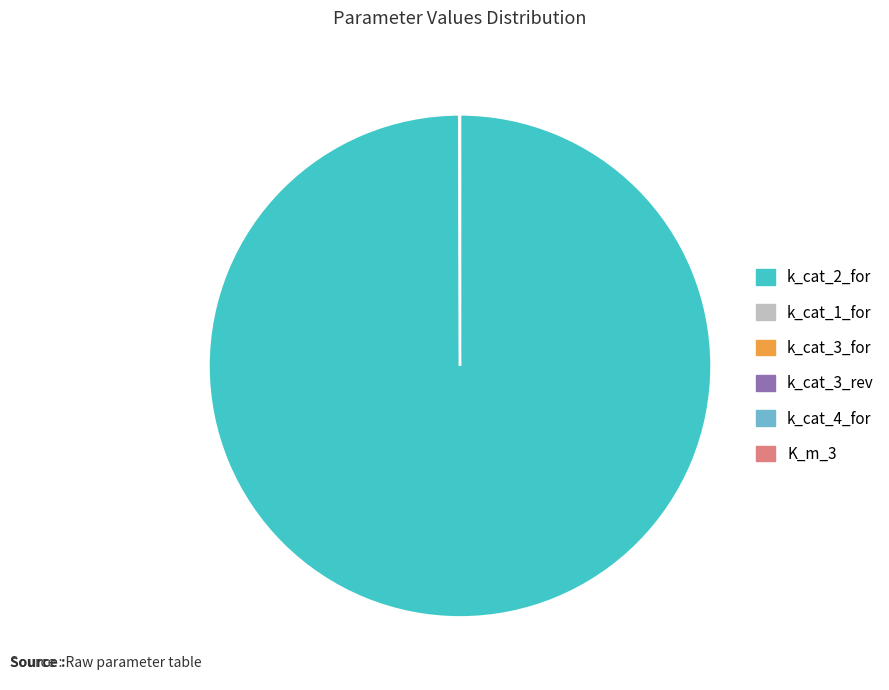

True or false: k_cat_2_for accounts for 88% of the total.

False